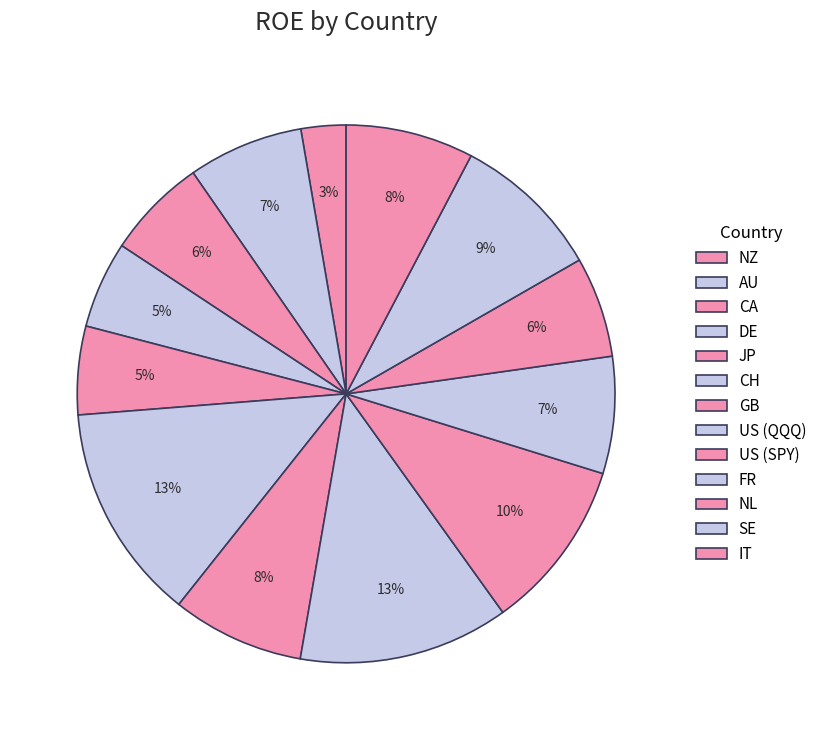

Count the number of slices in the pie.

13